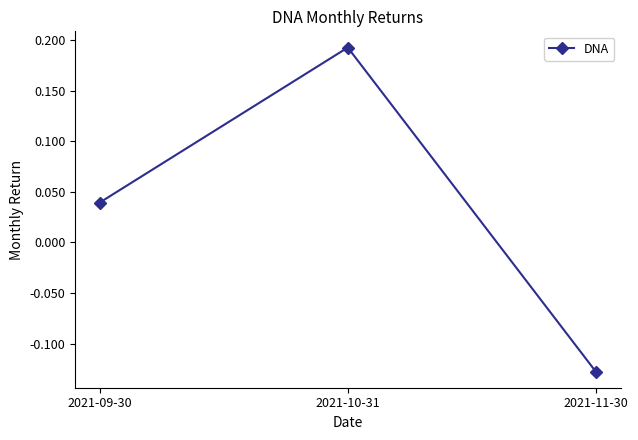

Rank the categories by value from lowest to highest.

2021-11-30, 2021-09-30, 2021-10-31